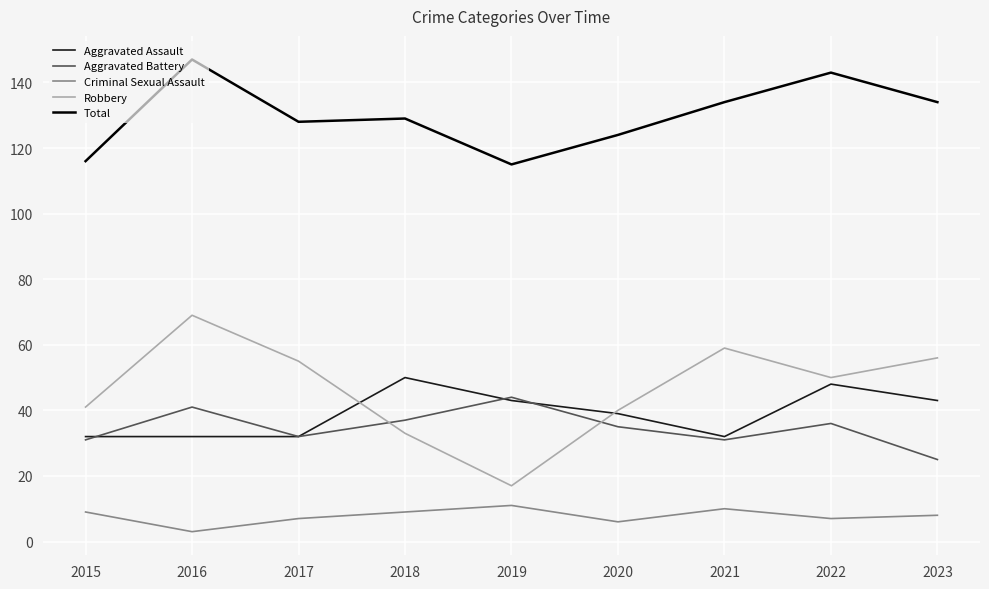

What is the average value of the Total series?

130